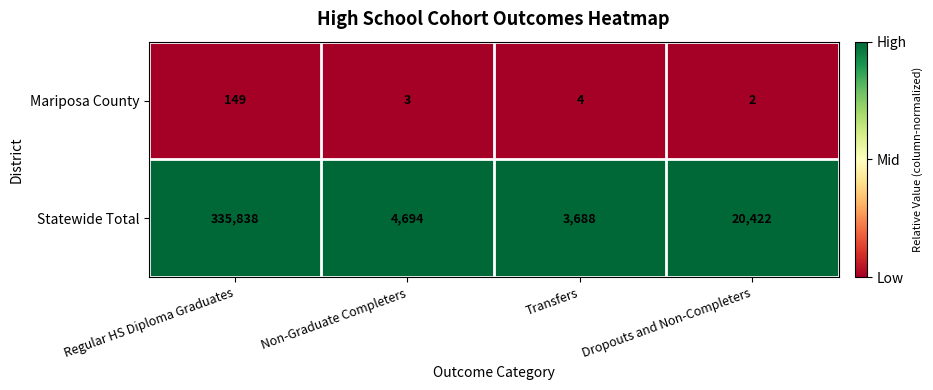

At which category is the sum across all series the highest?

Regular HS Diploma Graduates